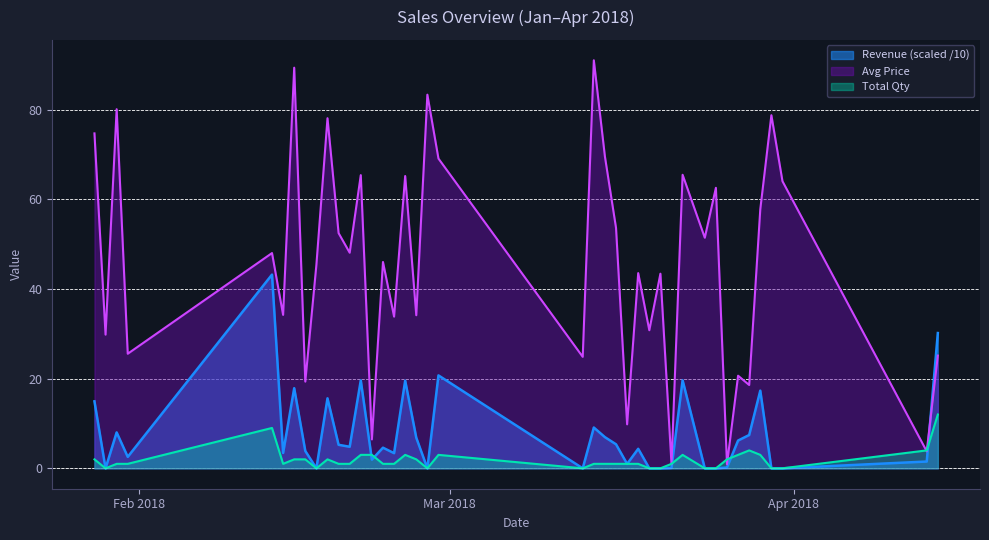

At which label is Total Qty closest to 6?

2018-03-28